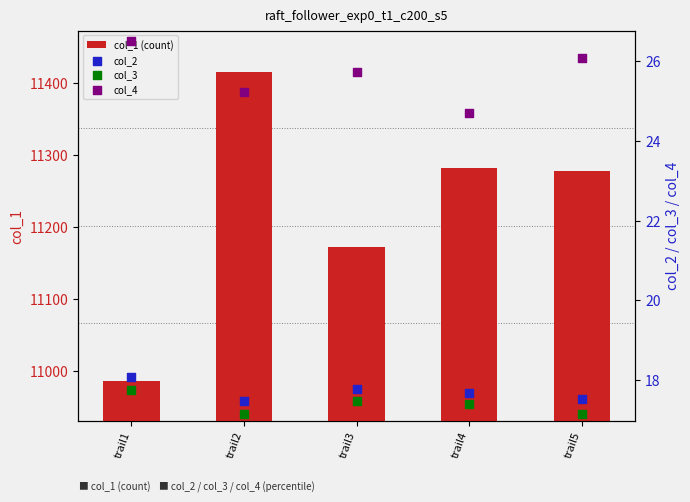

Which series has the widest spread of Y values?

col_1 (count)